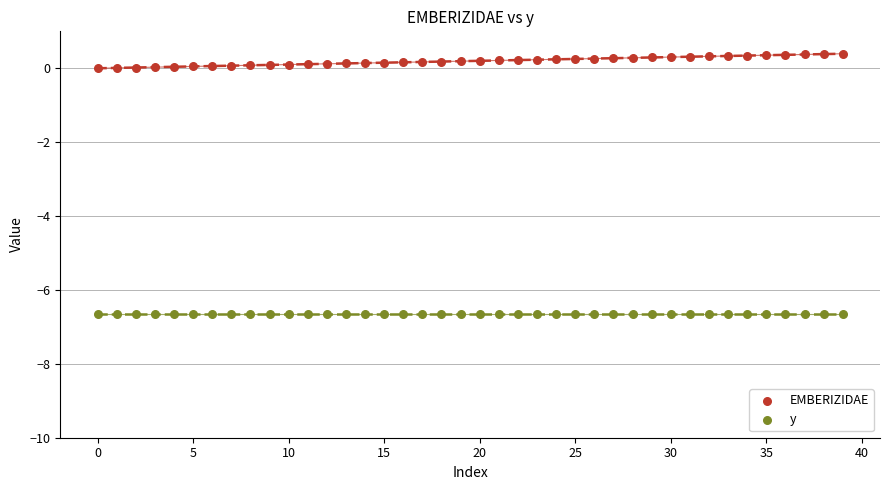

Which series reaches the maximum Y coordinate?

EMBERIZIDAE